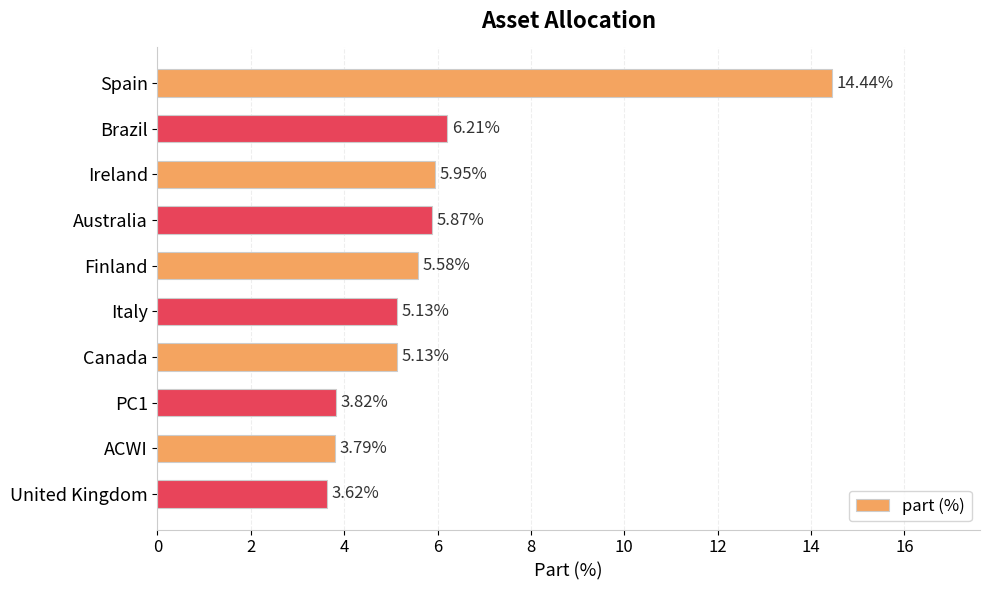

How many values exceed 5?

7